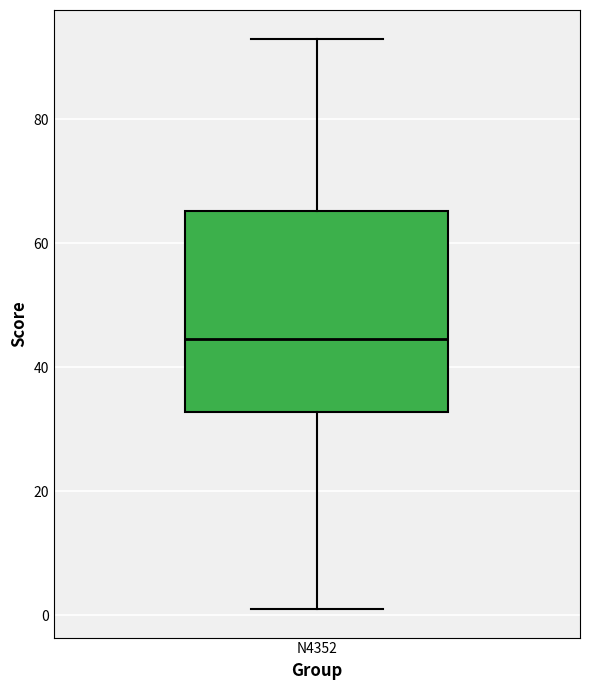

Transcribe this box plot: give where the median line is, the range the box spans, and where the two whiskers end, as read against the y-axis. The values are not printed on the chart, so give them approximately, as read against the axis.

median 44, box 32 to 66, whiskers 2 to 94